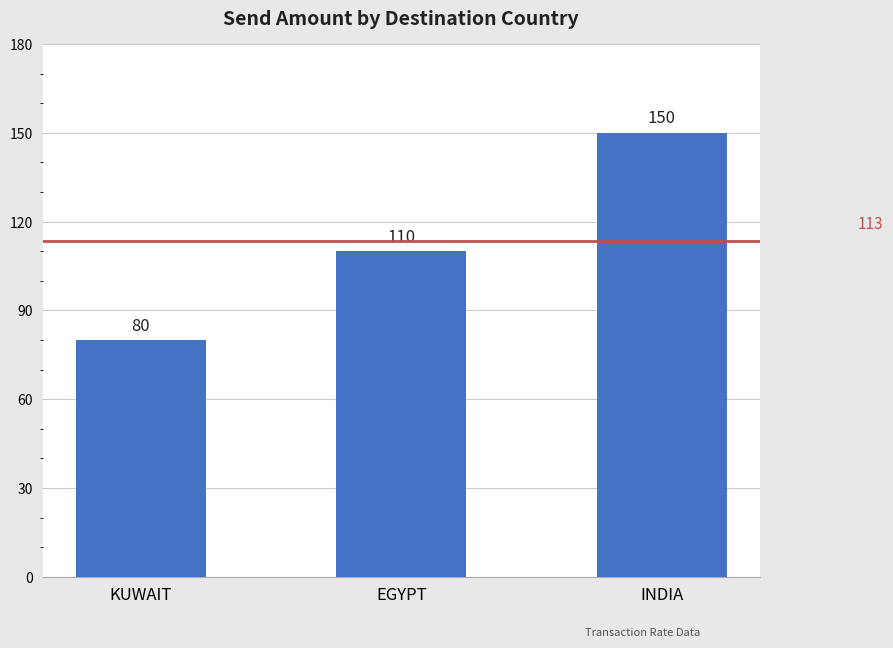

What is the value of the 3rd bar from the left?

150